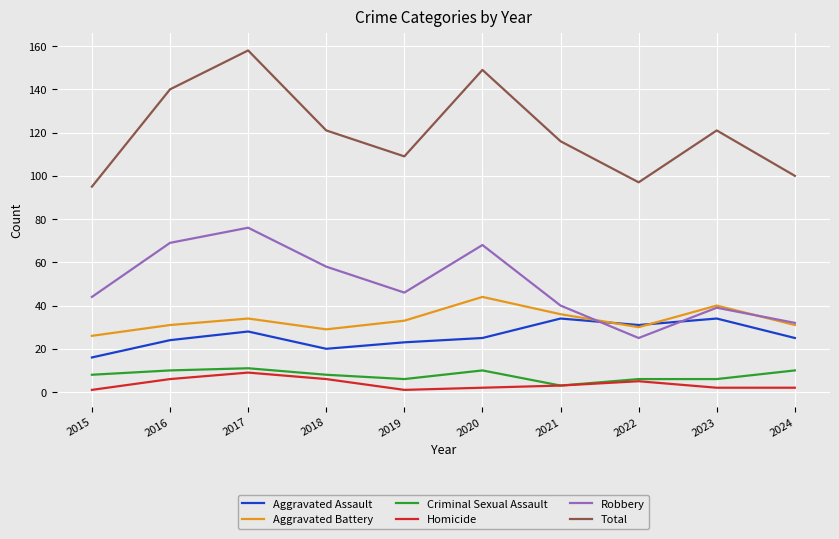

Reading left to right, what are all the values shown in this chart?

Aggravated Assault: 16	24	28	20	23	25	34	31	34	25
Aggravated Battery: 26	31	34	29	33	44	36	30	40	31
Criminal Sexual Assault: 8	10	11	8	6	10	3	6	6	10
Homicide: 1	6	9	6	1	2	3	5	2	2
Robbery: 44	69	76	58	46	68	40	25	39	32
Total: 95	140	158	121	109	149	116	97	121	100